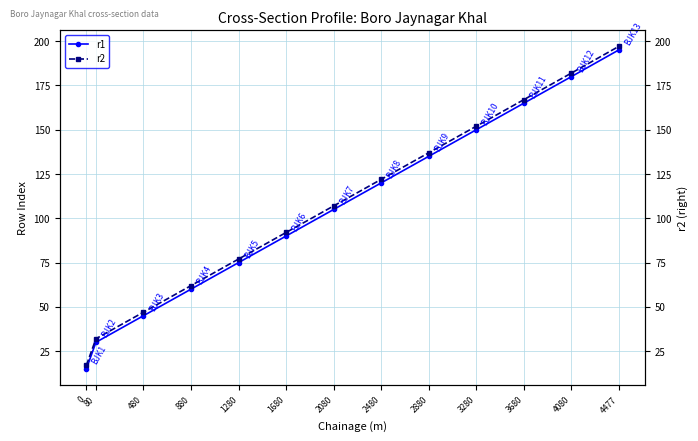

At how many categories does at least one series exceed 99?

7